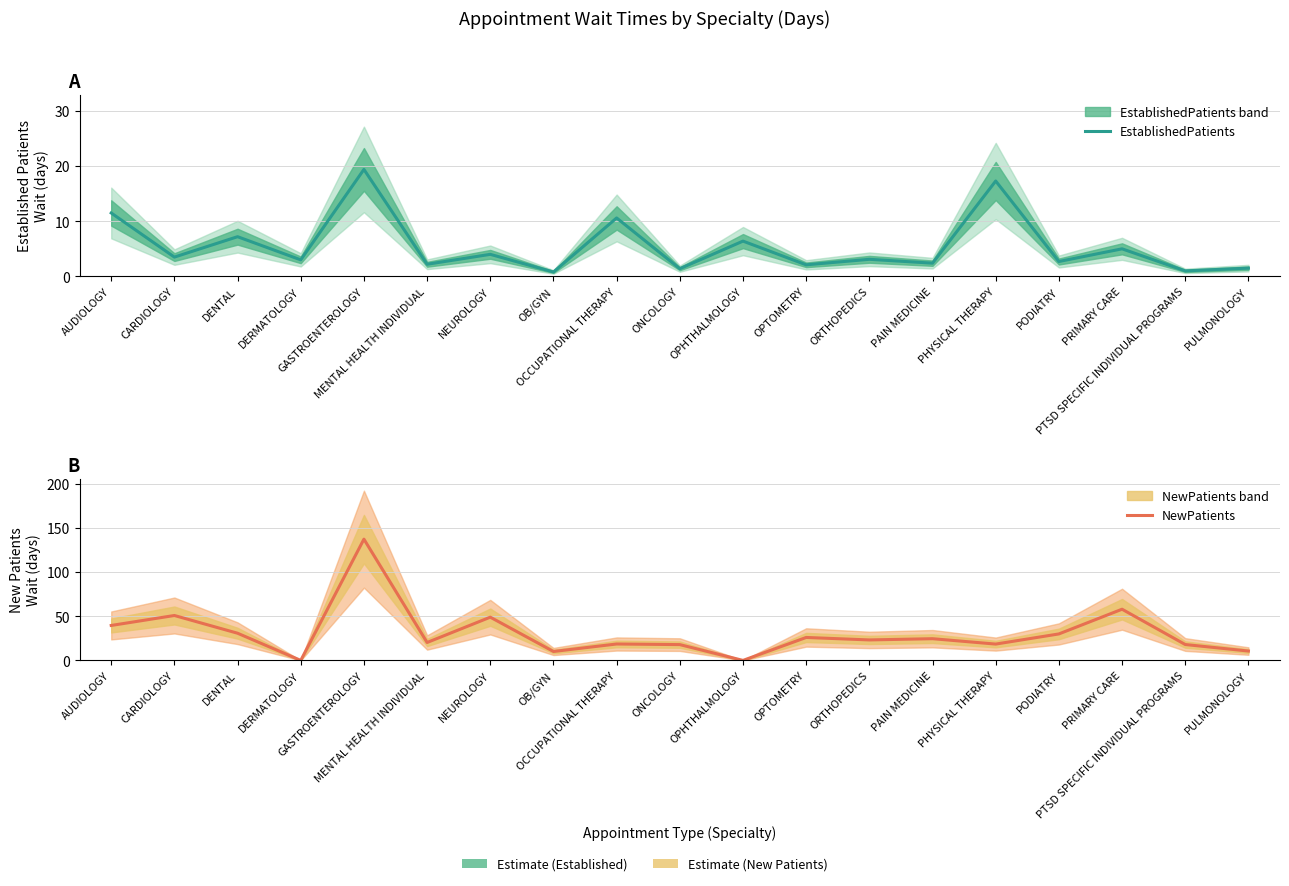

What is the average value of the EstablishedPatients series?

5.5